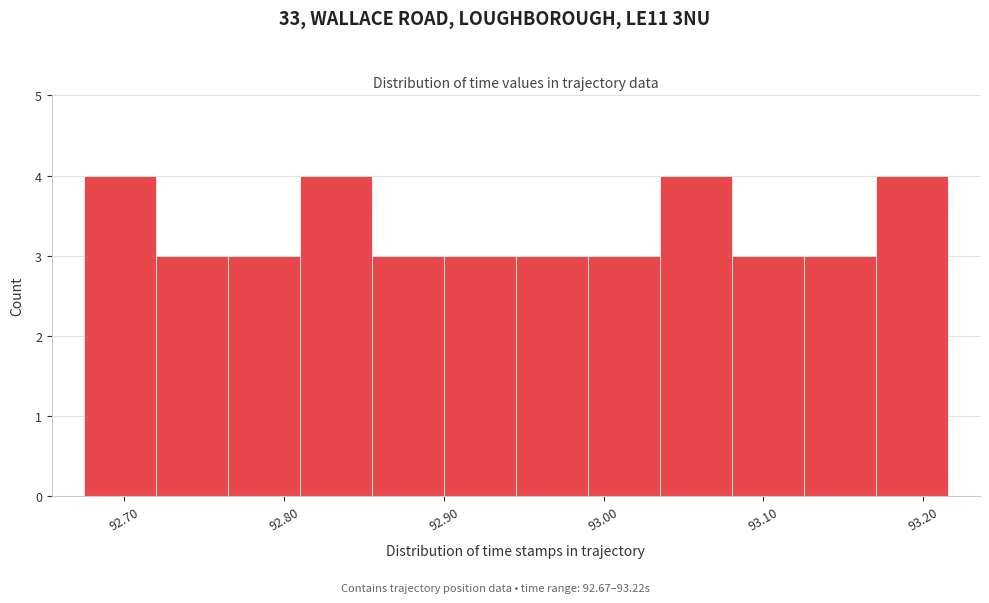

Reading left to right, transcribe this chart: for each bar, give the range it covers on the x-axis and its height. Neither the bar edges nor the heights are printed on the chart, so give them approximately, as read against the axes.

92.67 to 92.72: 4
92.72 to 92.76: 3
92.76 to 92.81: 3
92.81 to 92.85: 4
92.85 to 92.90: 3
92.90 to 92.95: 3
92.95 to 92.99: 3
92.99 to 93.04: 3
93.04 to 93.08: 4
93.08 to 93.13: 3
93.13 to 93.17: 3
93.17 to 93.22: 4